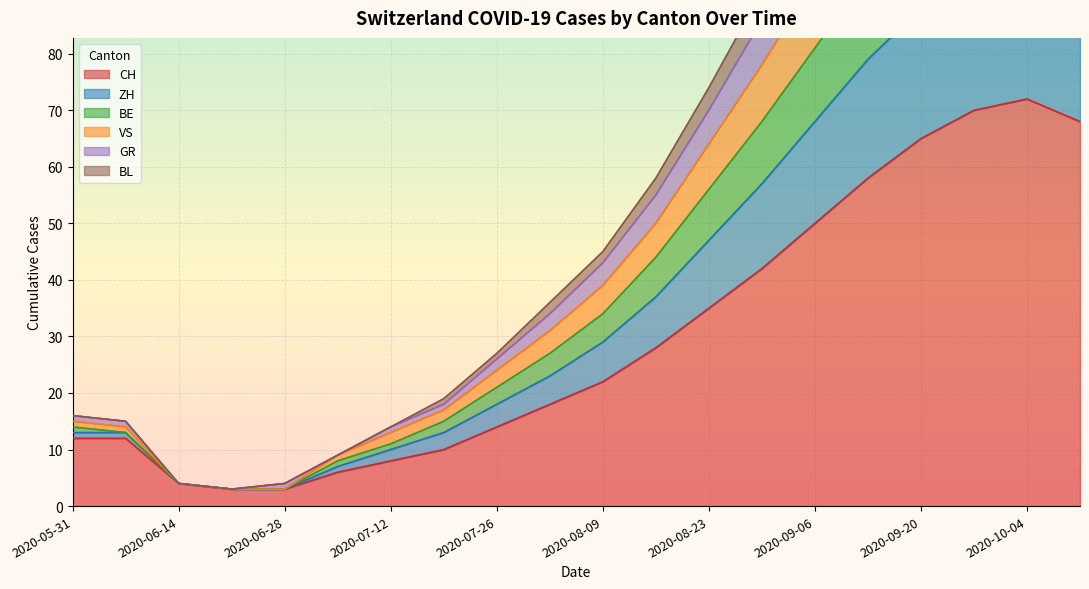

What is the label of the 6th point from the left?

2020-07-05